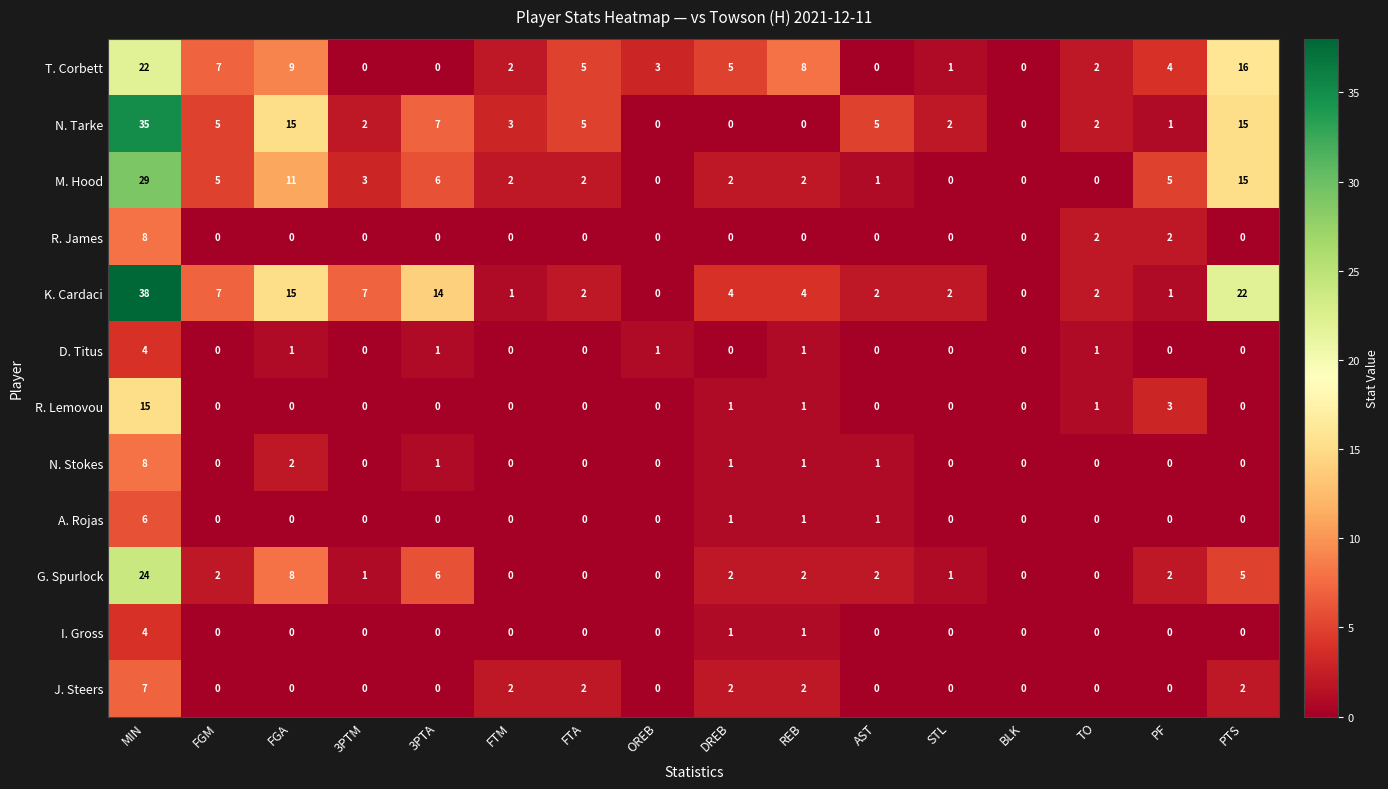

At which label does G. Spurlock first exceed 2?

MIN